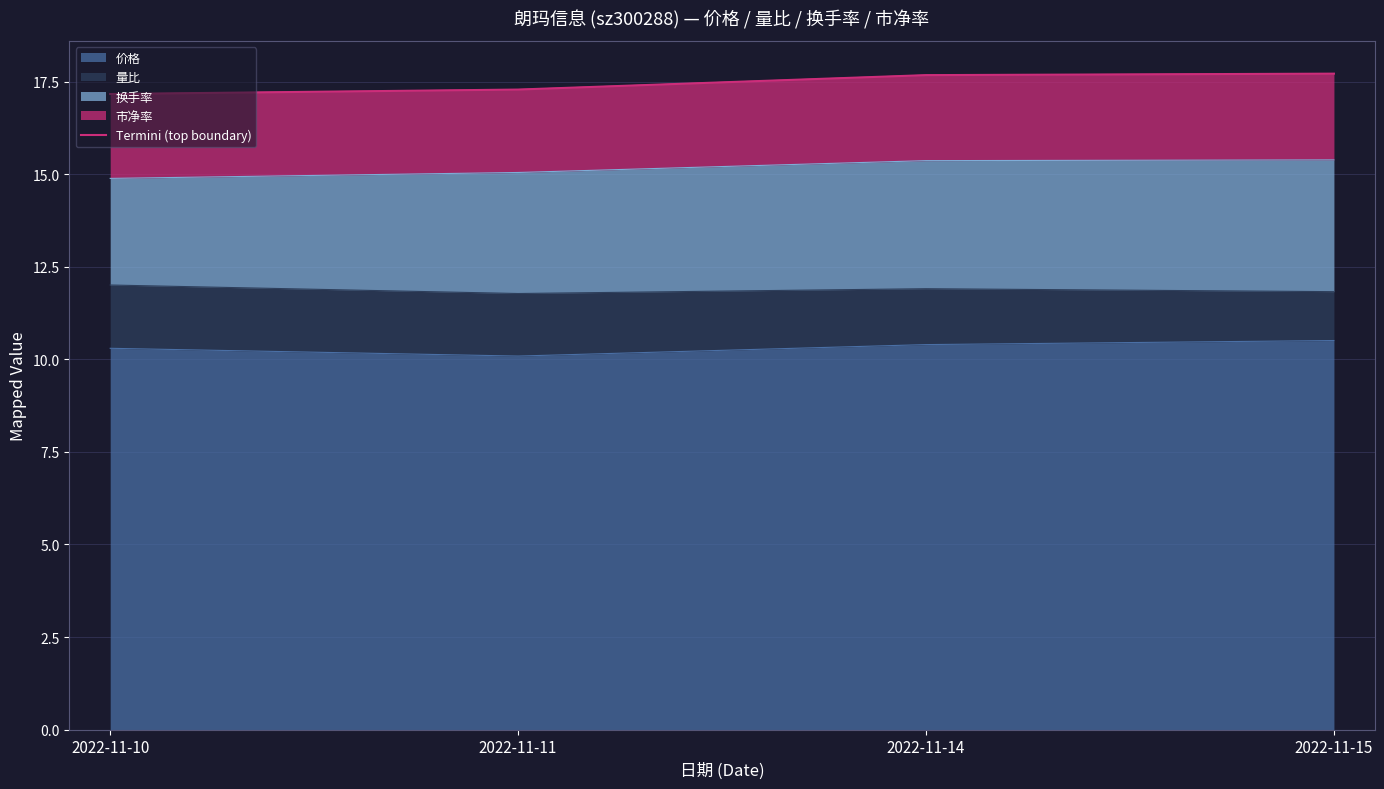

What is the difference between the maximum and minimum values?

0.5